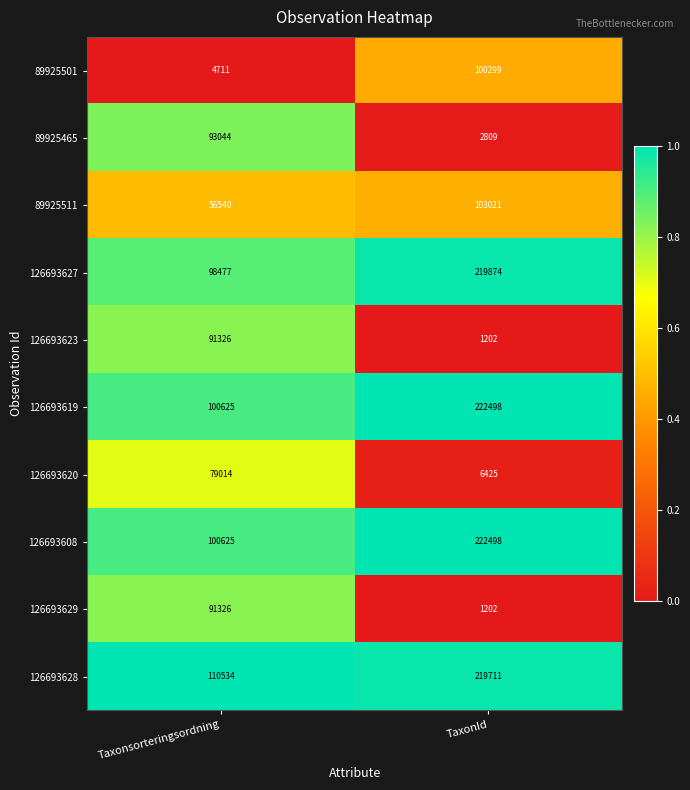

Rank the categories by 89925465 value from lowest to highest.

TaxonId, Taxonsorteringsordning